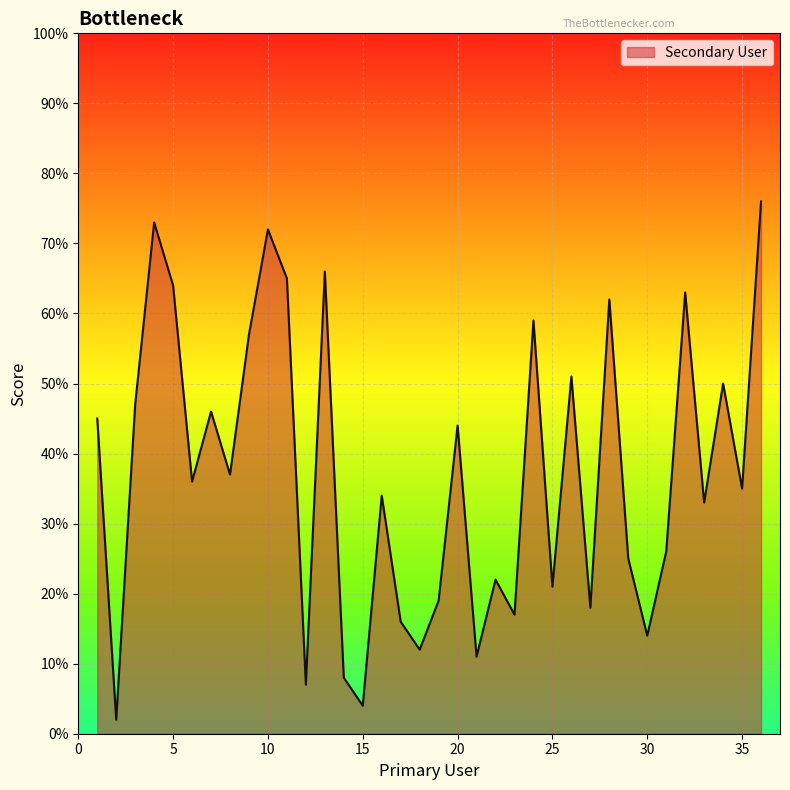

What is the minimum value shown in the chart?

2